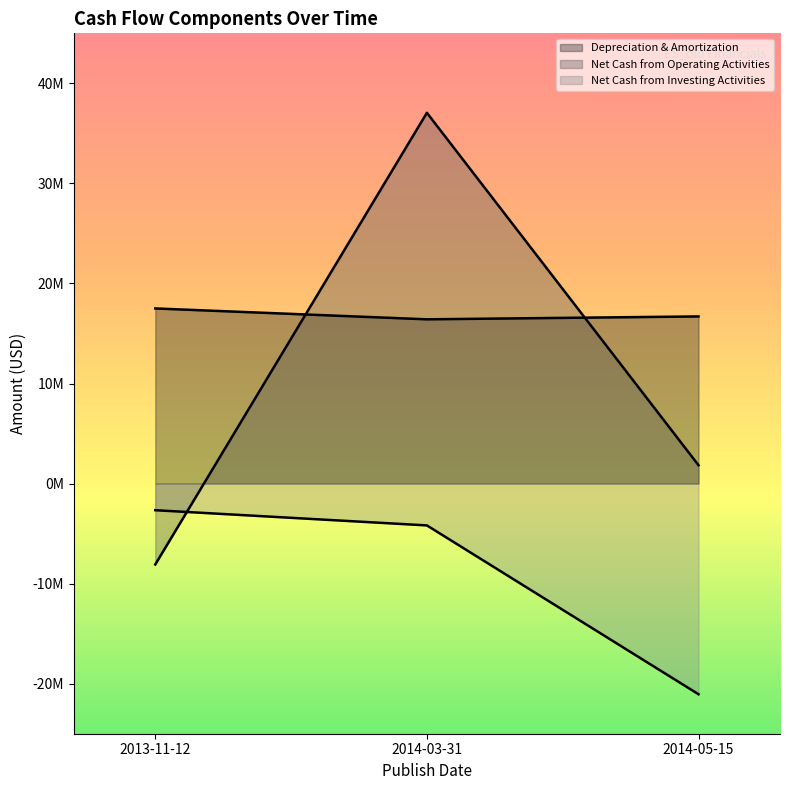

The Net Cash from Operating Activities series shows 2901978 at 2014-05-15. True or false?

False